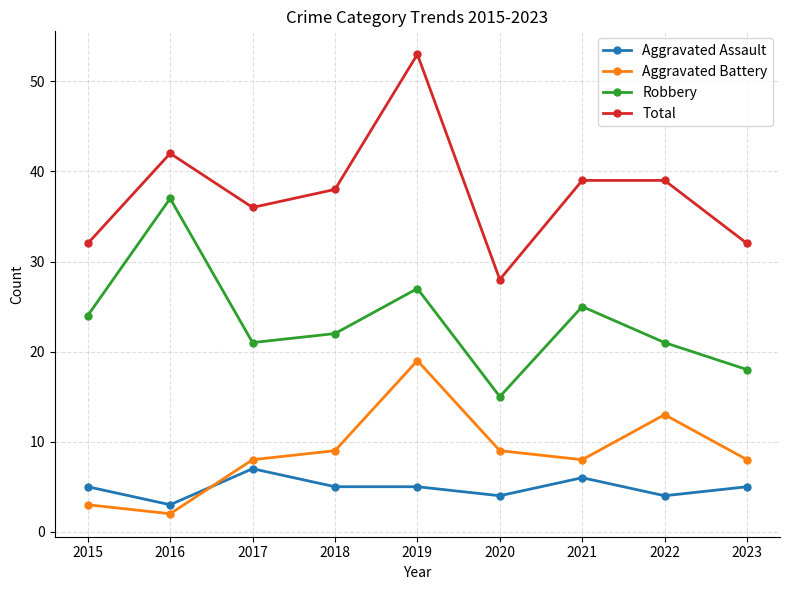

True or false: Robbery has a value of 17 at 2016.

False